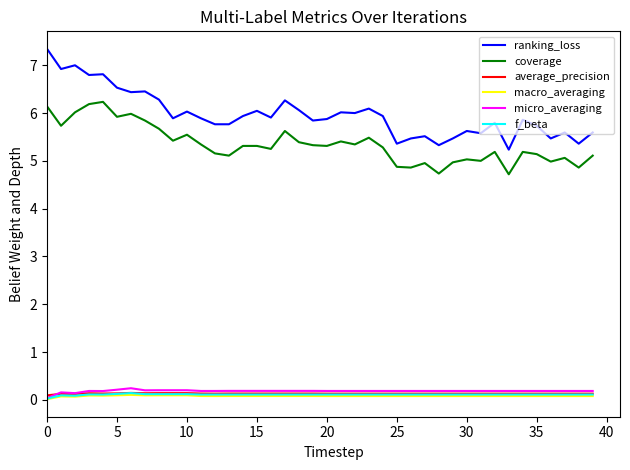

Which series has the largest total across all categories?

ranking_loss